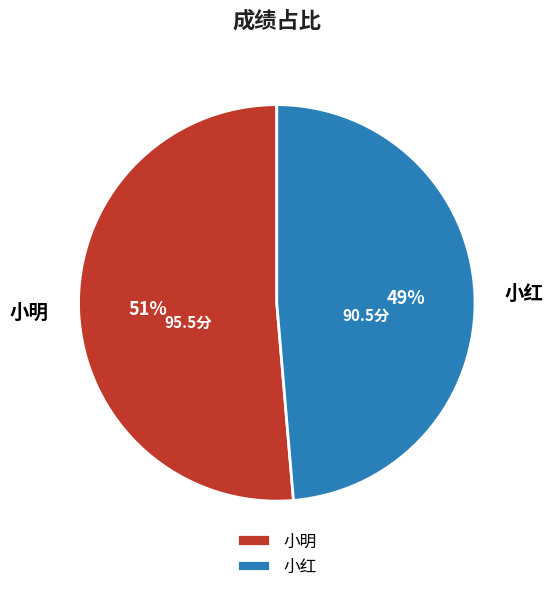

Does 小红 account for over 50% of the chart?

No